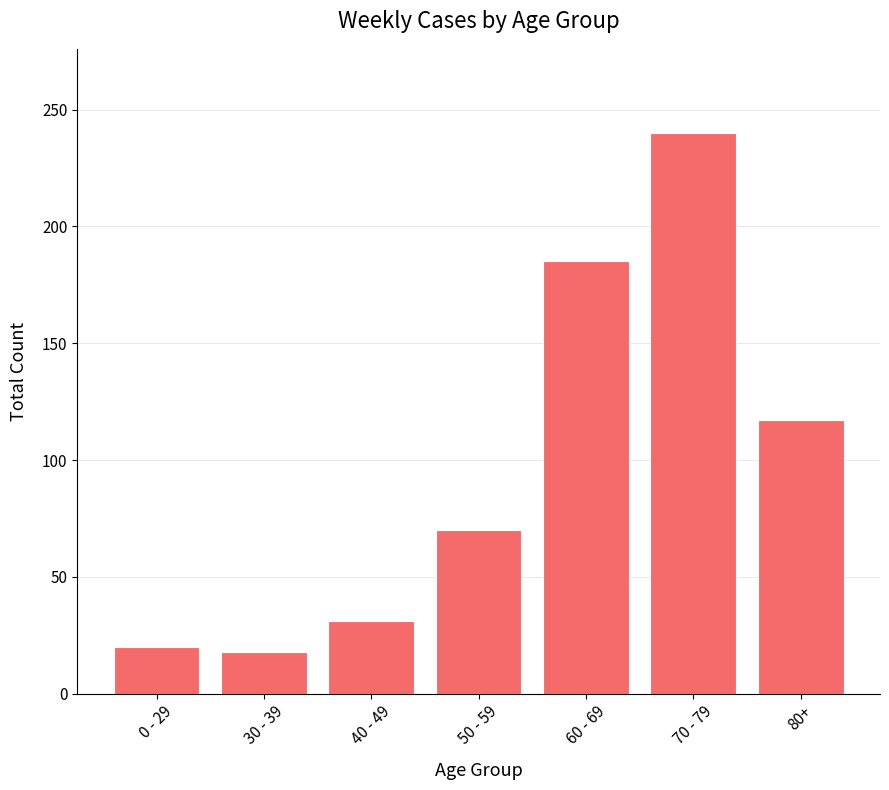

What is the approximate value at 70 - 79?

240